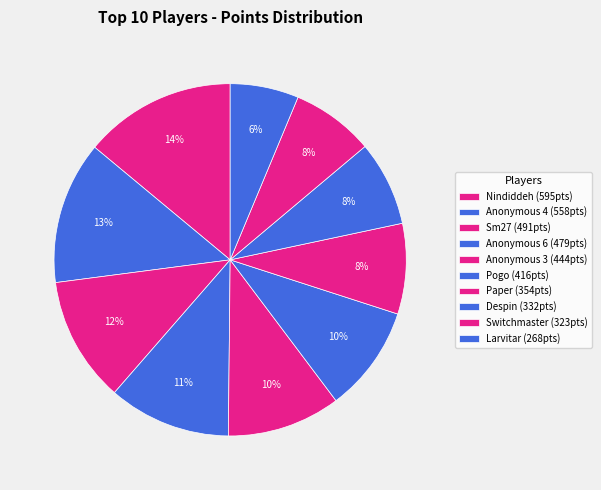

How many segments does this pie chart have?

10